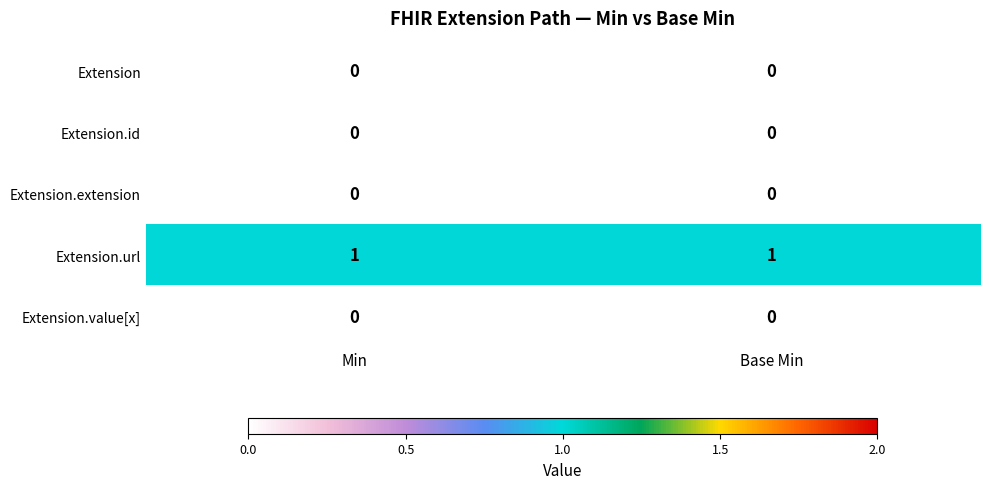

What is the total value across all series at Min?

1